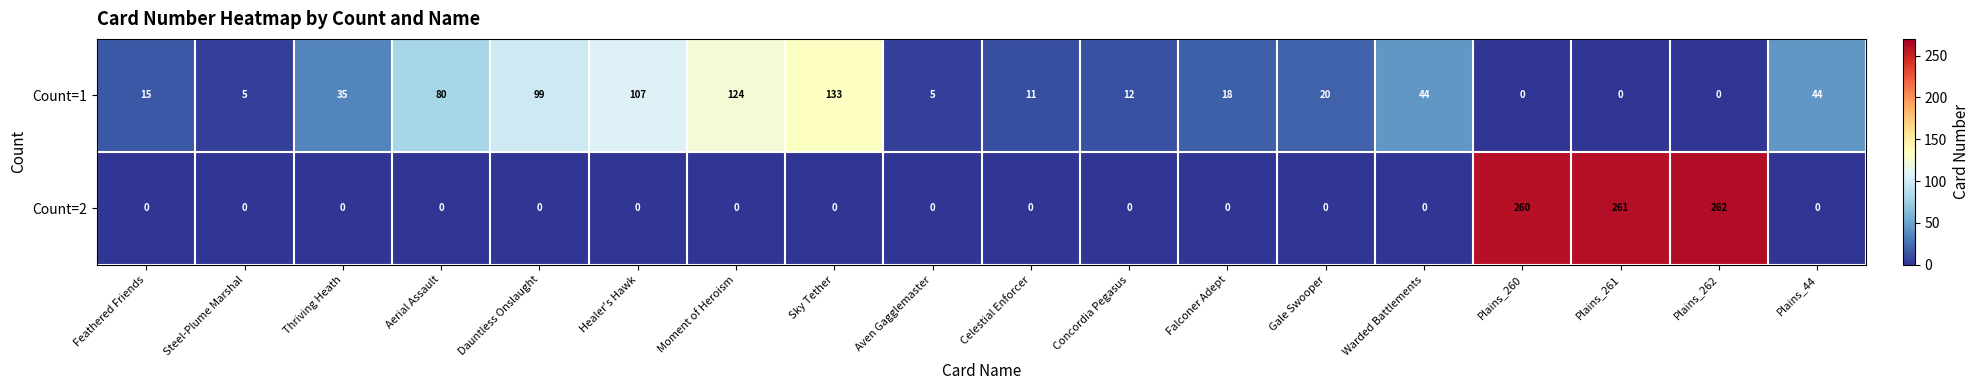

At which label does Count=1 first exceed 20?

Thriving Heath